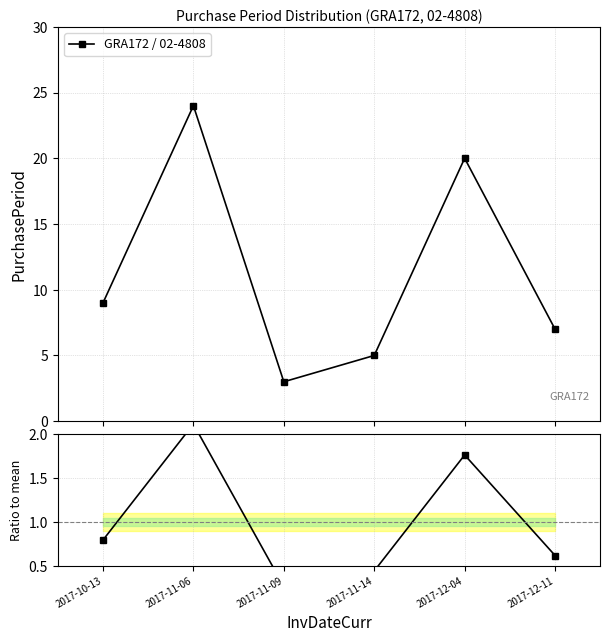

Is the value of Ratio to mean at 2017-10-13 greater than the value of GRA172 / 02-4808 at 2017-12-04?

No